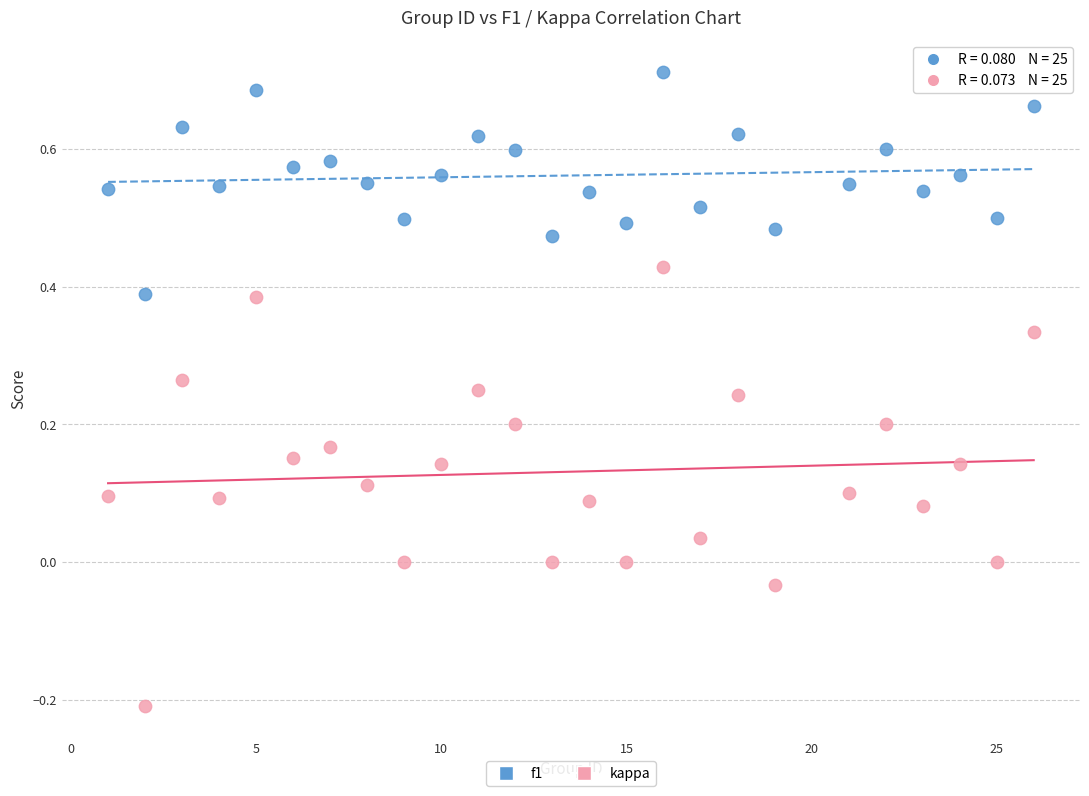

Across all data points, what is the range of Y values (max minus min)?

0.9